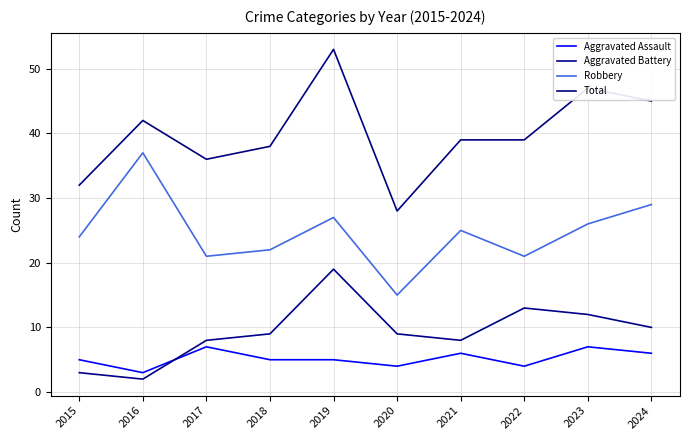

At which category does Aggravated Battery reach its first local valley?

2016